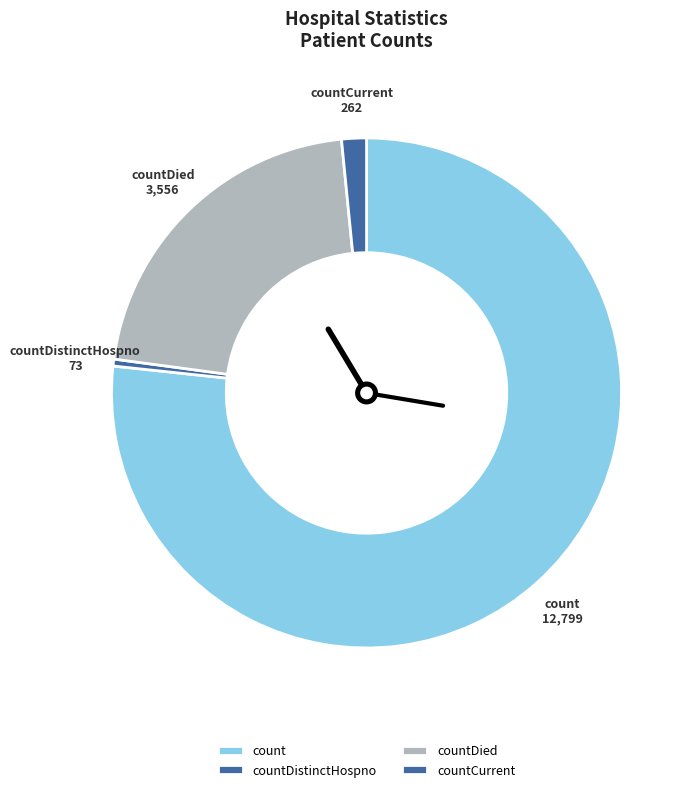

Which has a higher value, count or countDied?

count